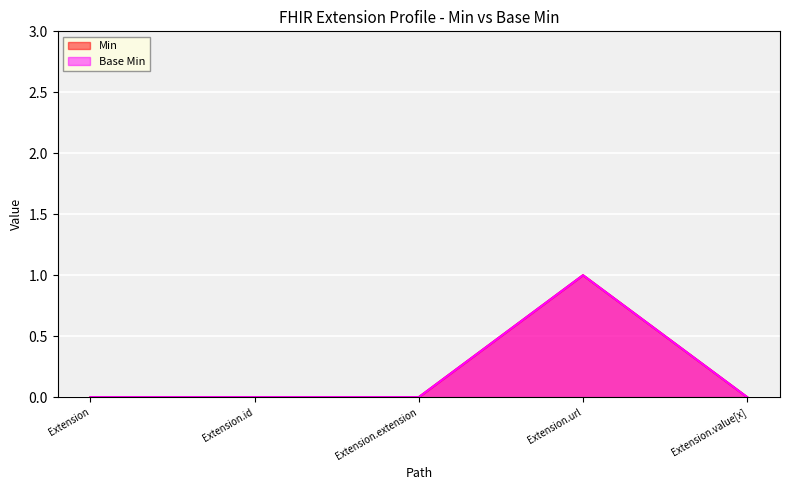

True or false: Base Min and Min cross at least once.

False